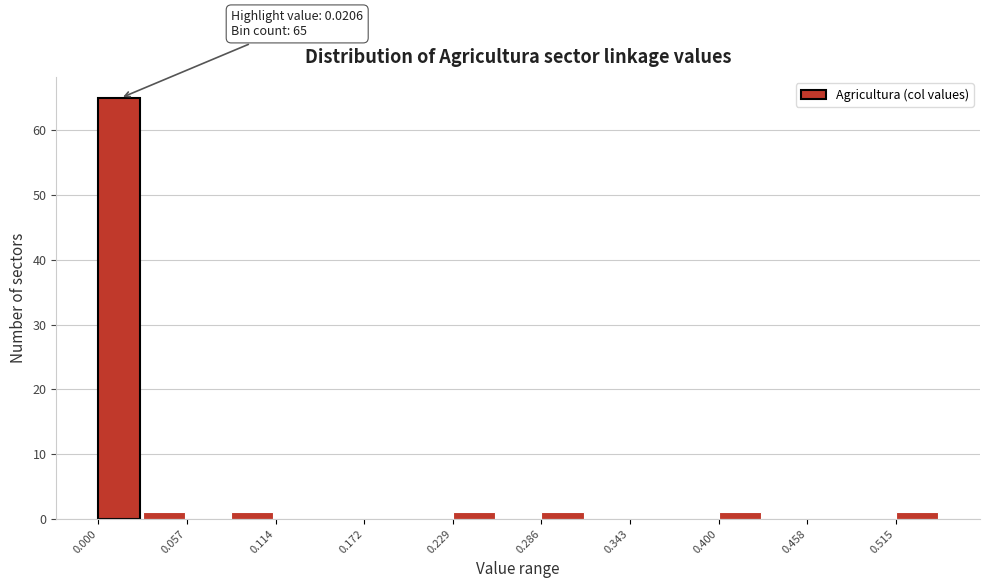

Read against the x-axis, roughly where is the centre of the tallest bar?

0.01